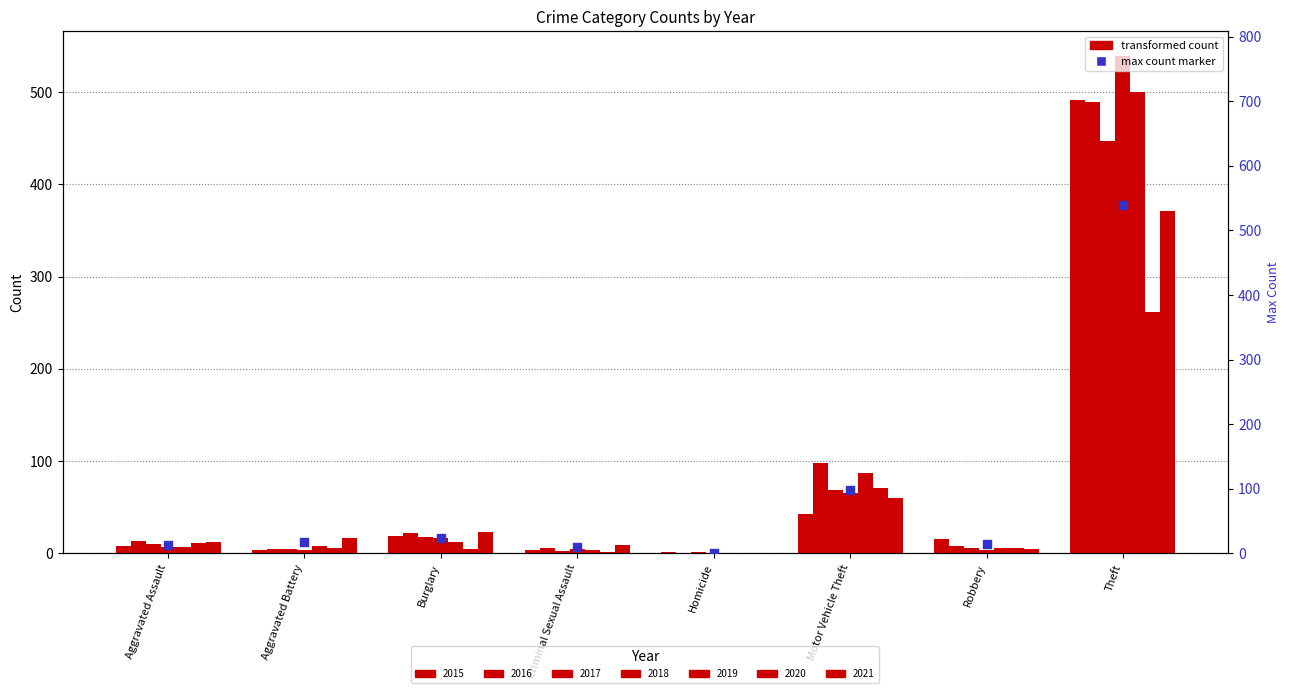

What is the change in value from Criminal Sexual Assault to Robbery?

+6